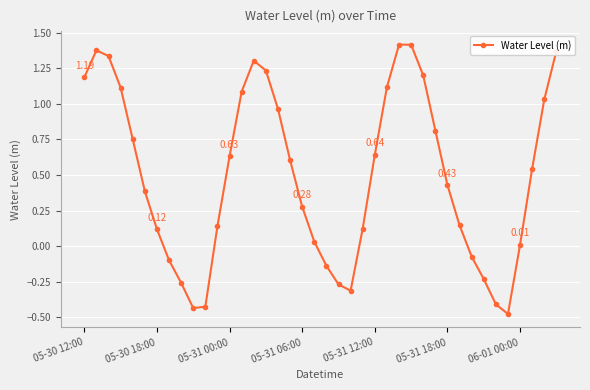

What is the sum of all values?

19.7